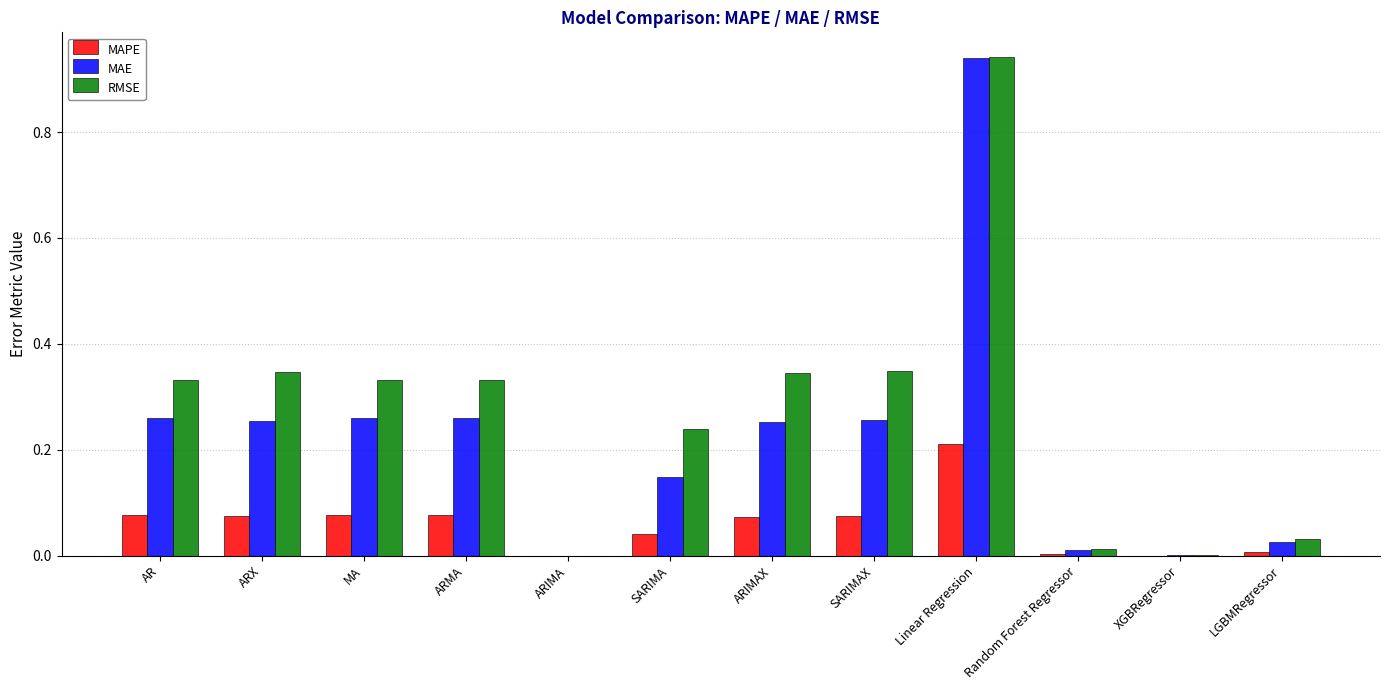

What is the sum of all MAPE values?

0.7